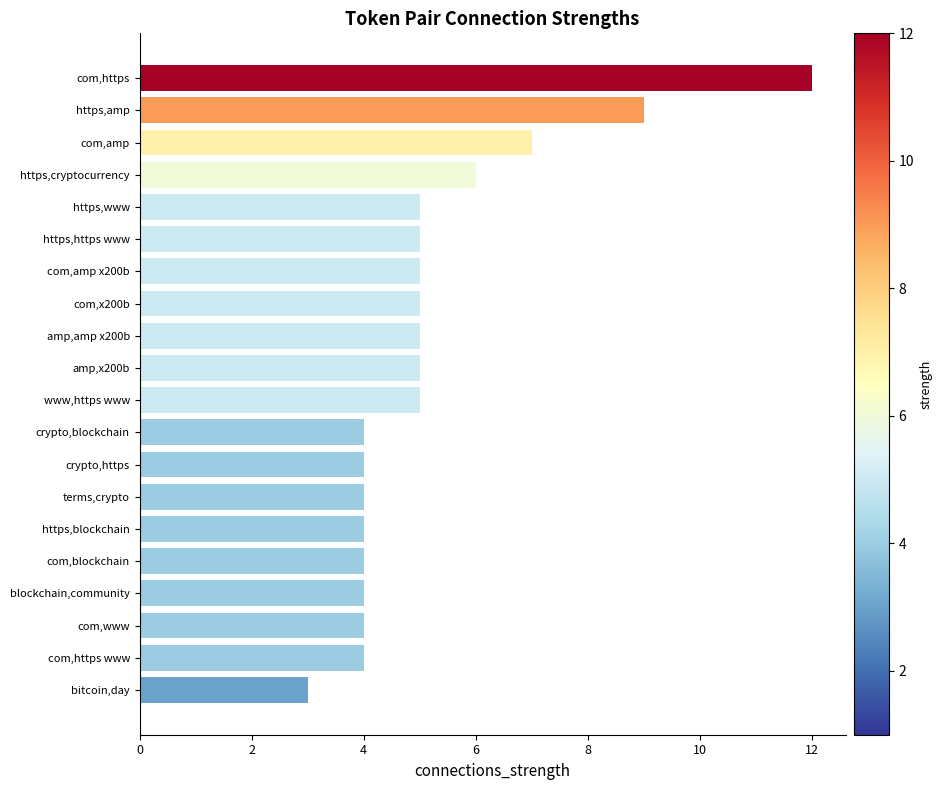

At which label is the value closest to 7?

com,amp